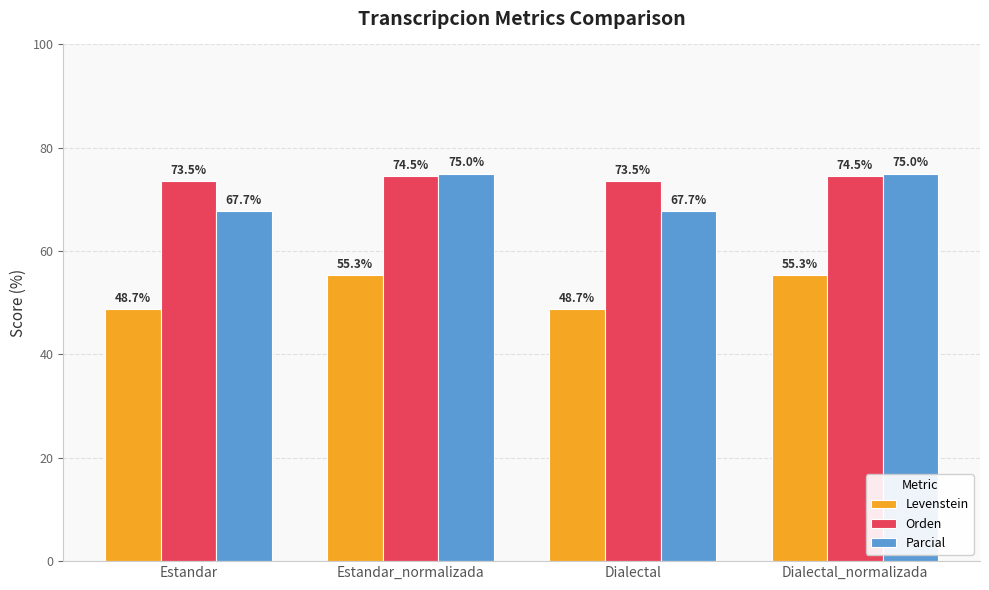

The value of Parcial at Dialectal is 67.7. True or false?

True